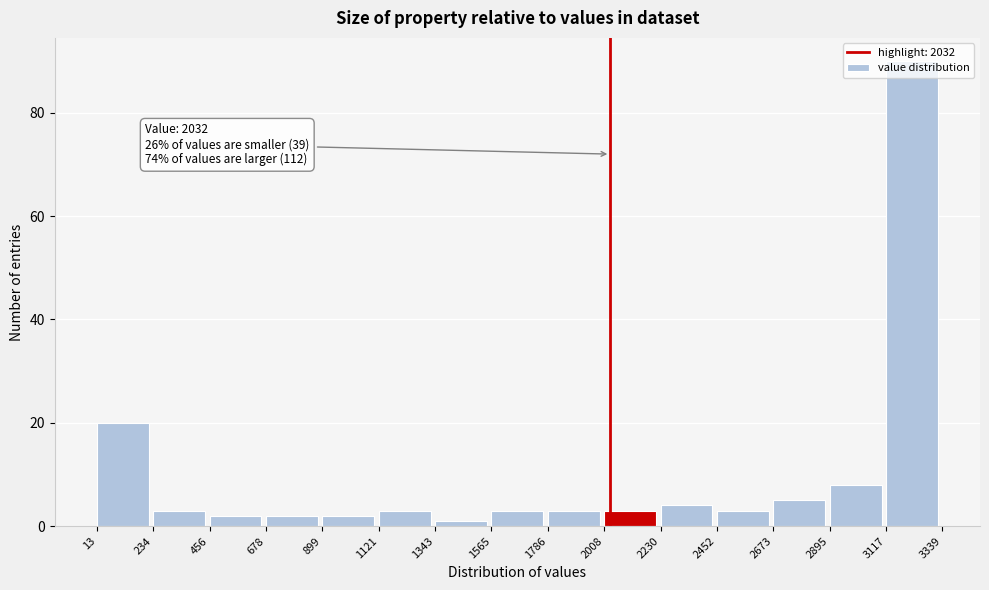

Over which range of the x-axis is the bar tallest?

3117 to 3339